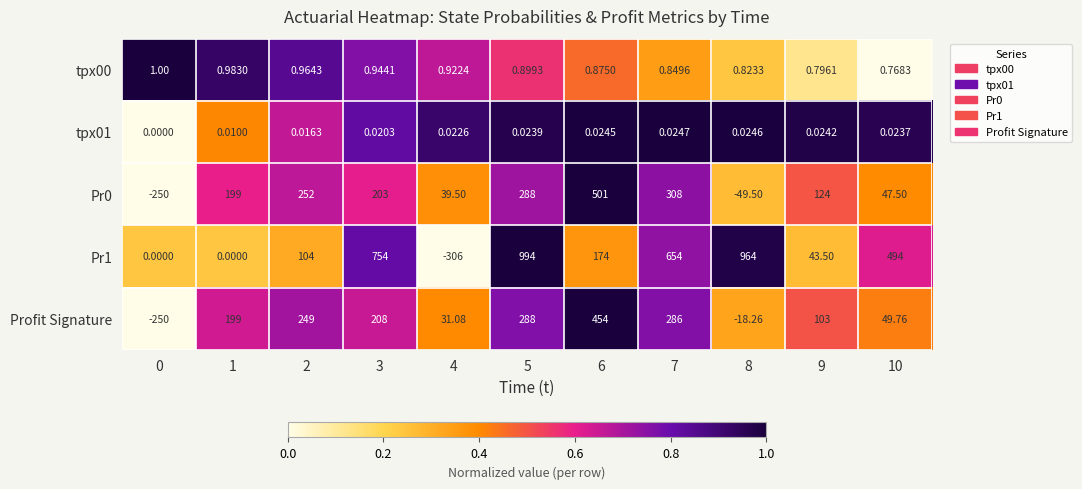

Which series has the widest spread of values?

Pr1